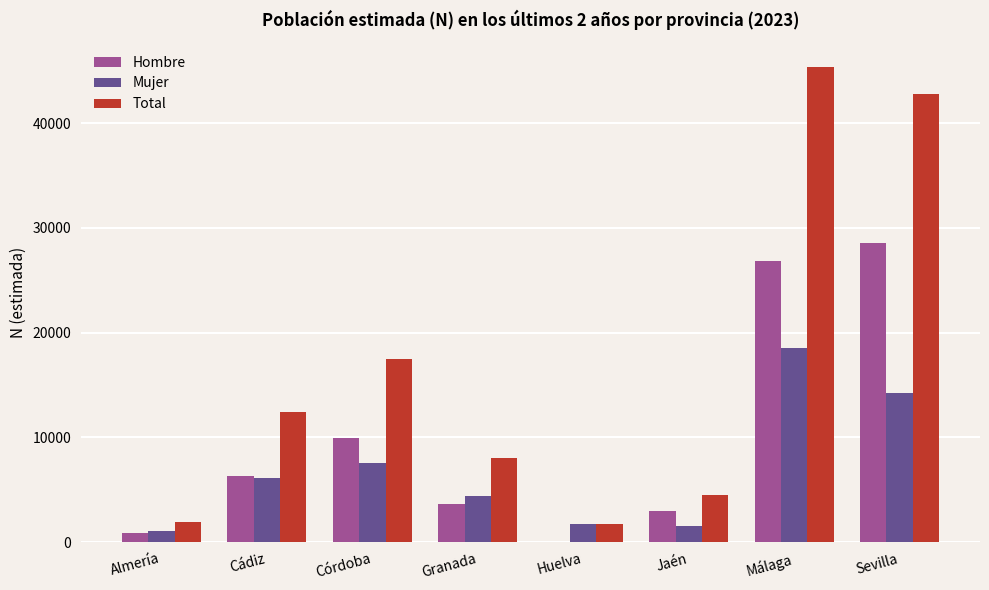

What value does the Total series have at Granada?

8003